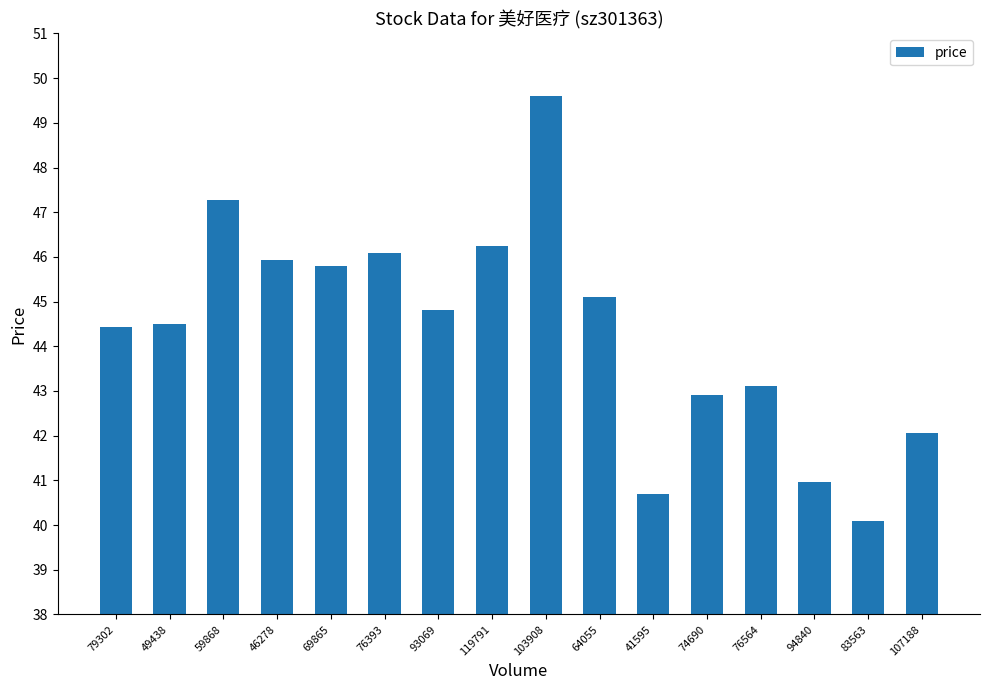

What position from the left is 107188?

16